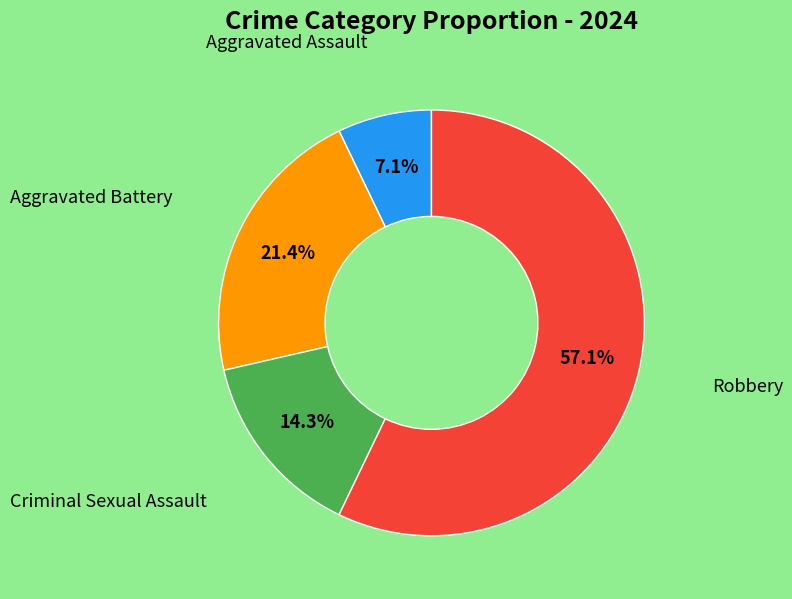

Is there a majority slice in this chart?

Yes